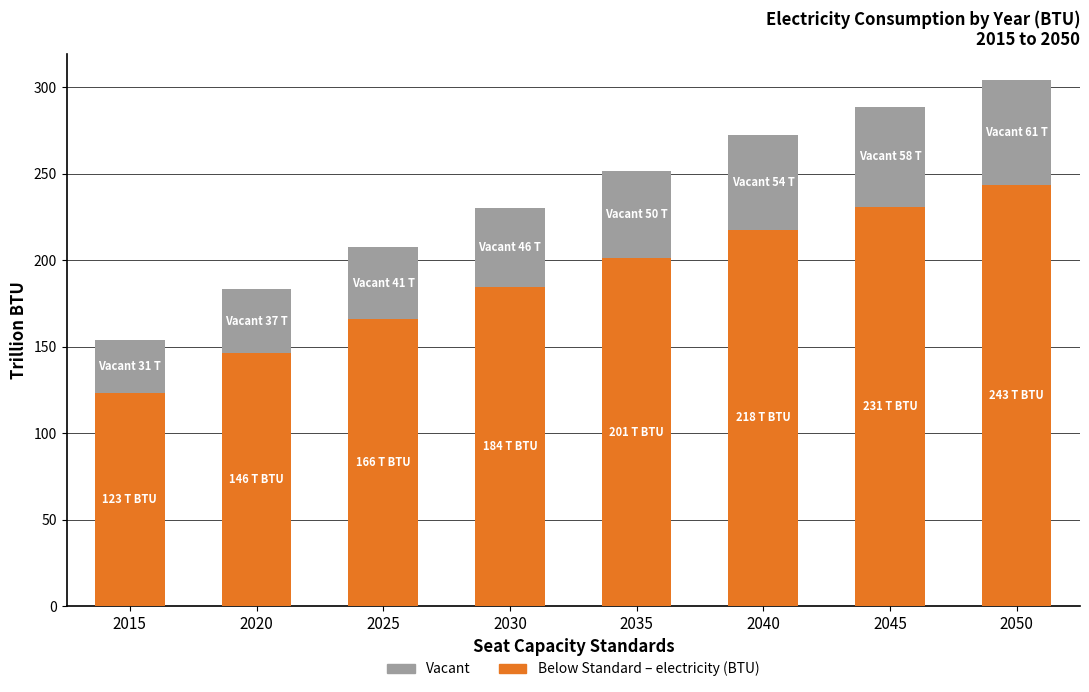

At which category is the sum across all series the highest?

2050